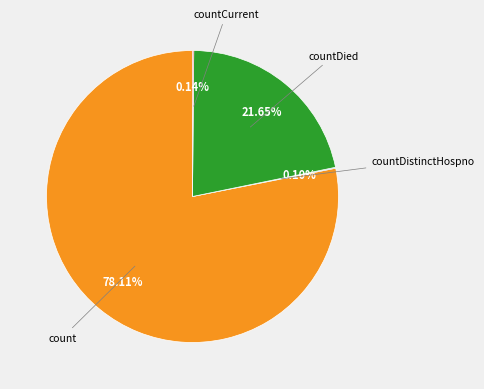

Is there any slice that represents more than half of the pie?

Yes